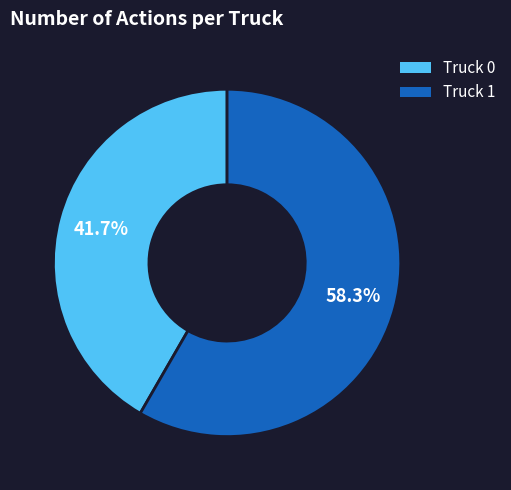

Rank the categories by value from lowest to highest.

Truck 0, Truck 1